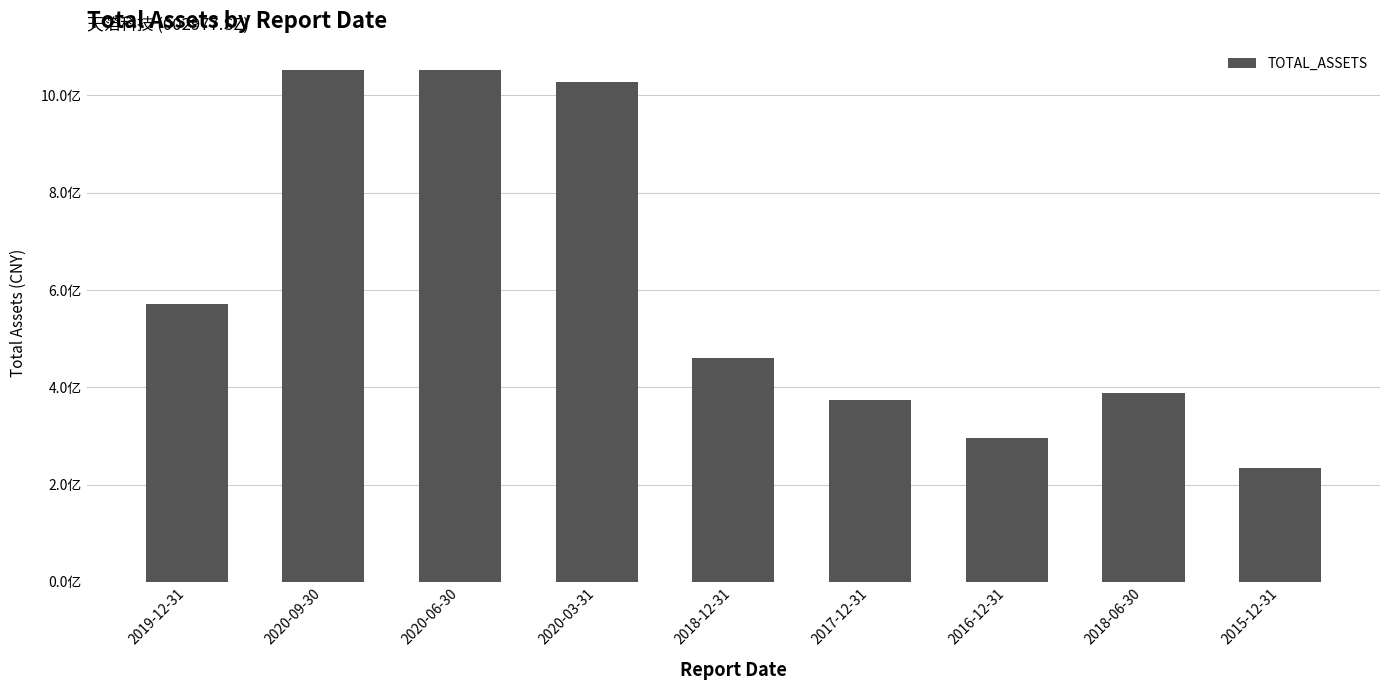

What is the average value?

606015736.1